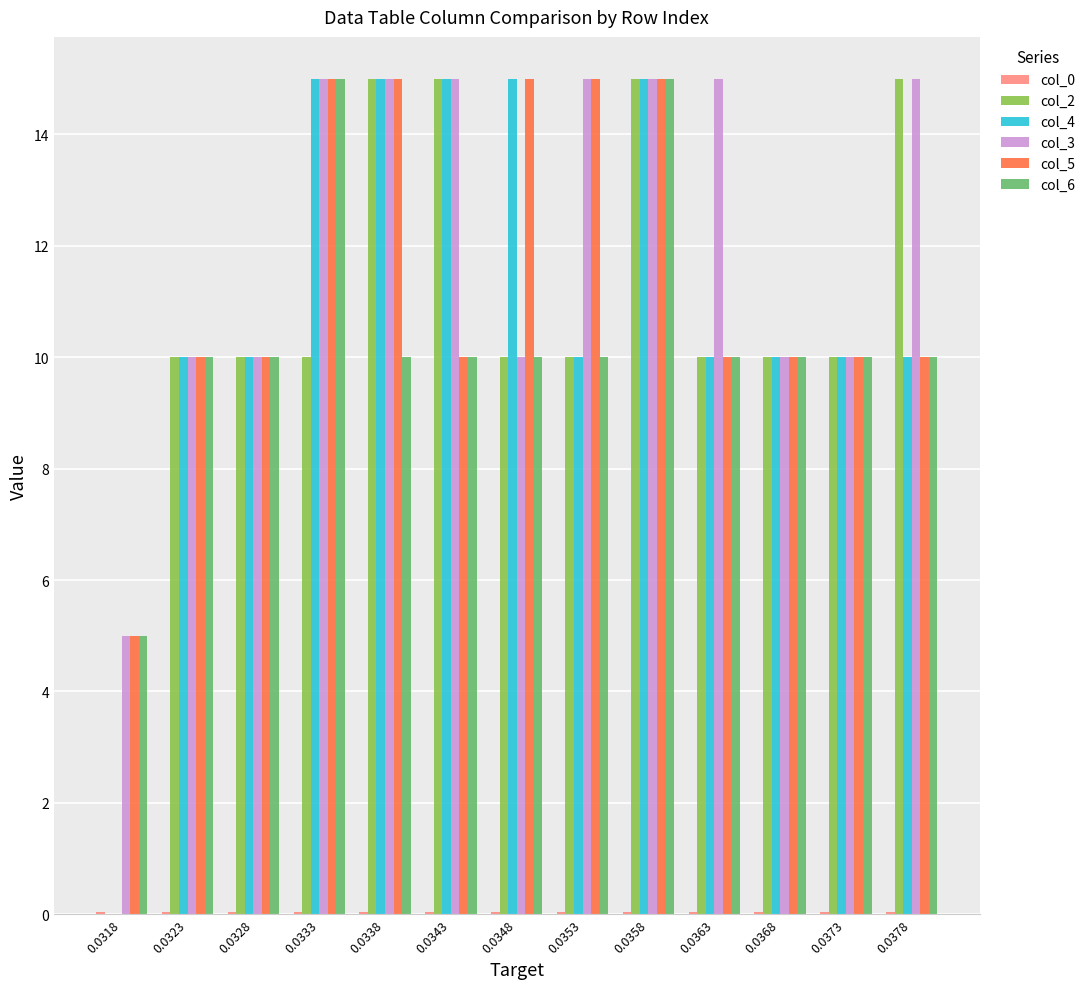

True or false: col_2 has a value of 10.0 at 0.0333.

True